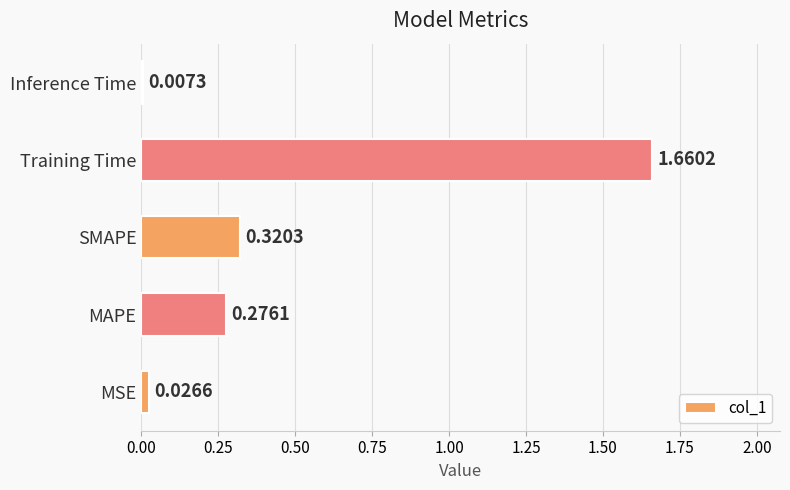

Rank the categories by value from lowest to highest.

Inference Time, MSE, MAPE, SMAPE, Training Time